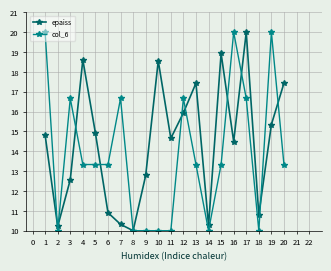

Between which two adjacent categories do epaiss and col_6 first intersect?

1 and 2